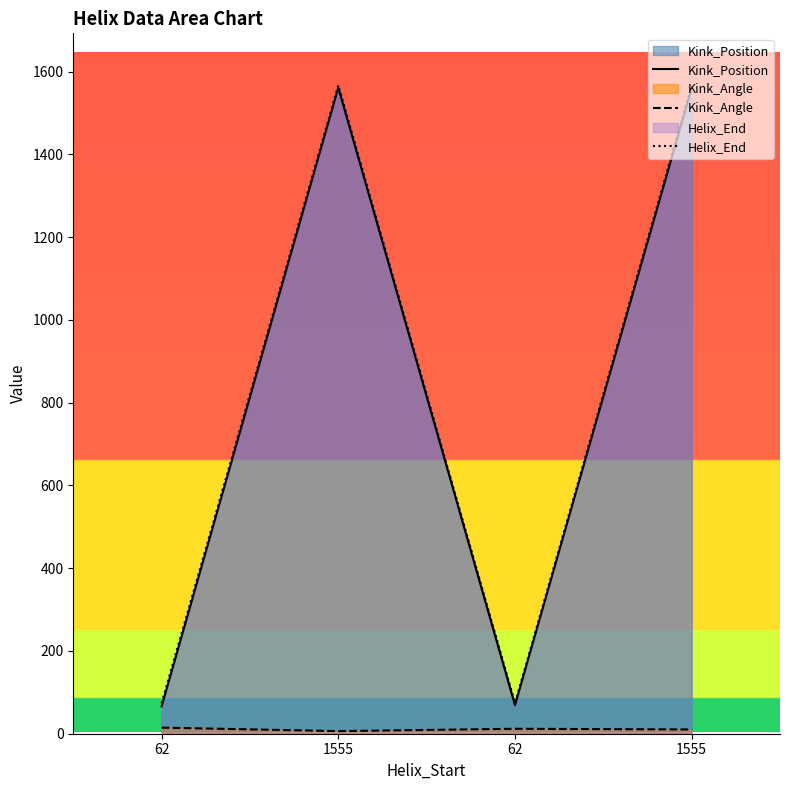

What is the total value across all series at 1555?

3134.3